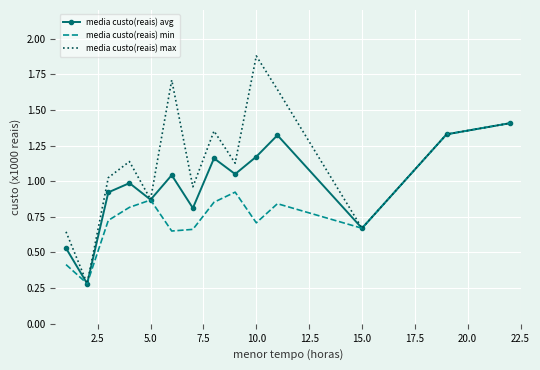

How many interior local valleys does the media custo(reais) max series have?

5